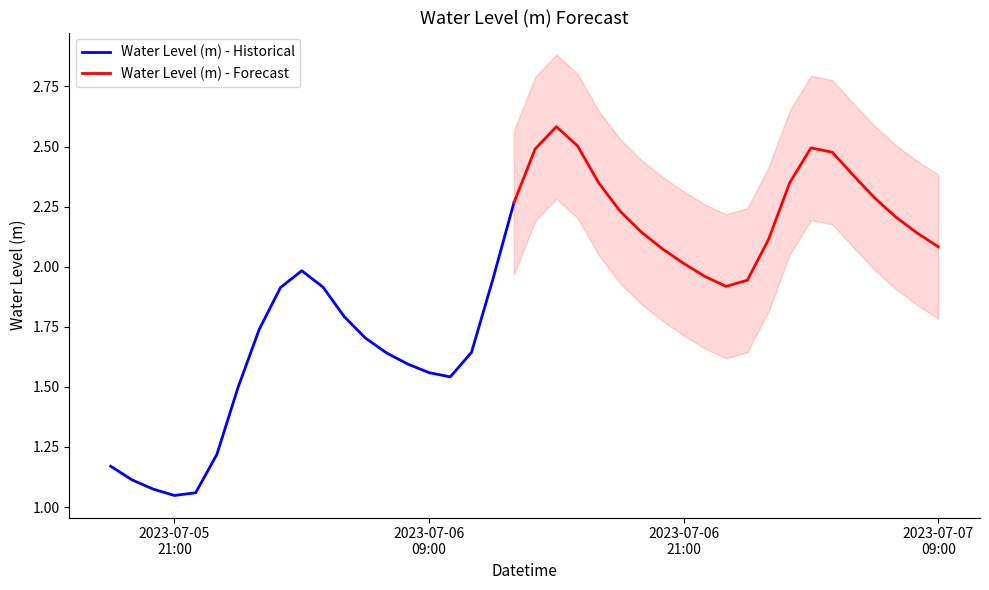

Is it true that the value at 2023-07-06 17:00:00 is 3.3?

False